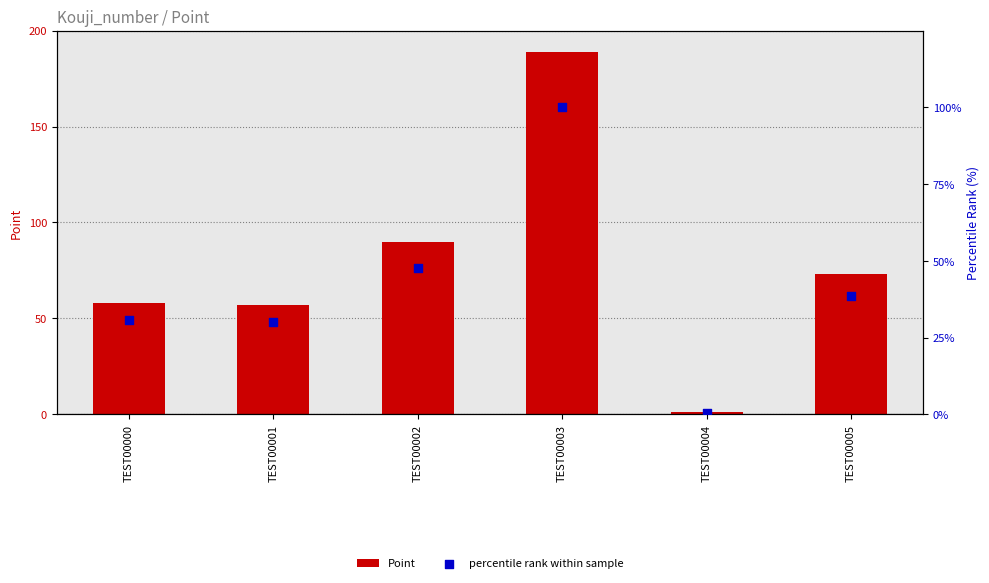

Which series reaches the minimum Y coordinate?

percentile rank within sample